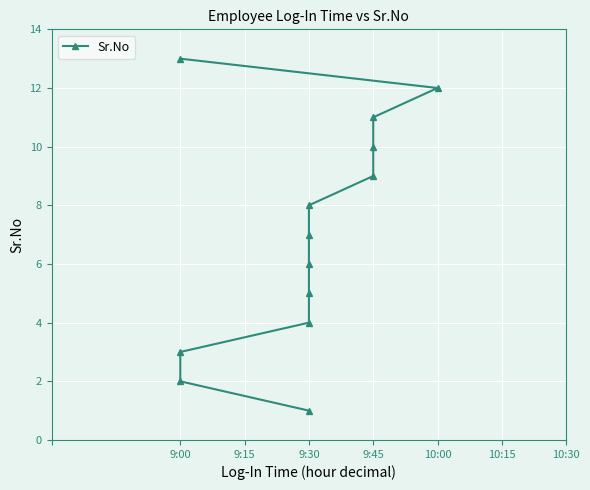

Between 9:45 and 10:00, which is larger?

10:00